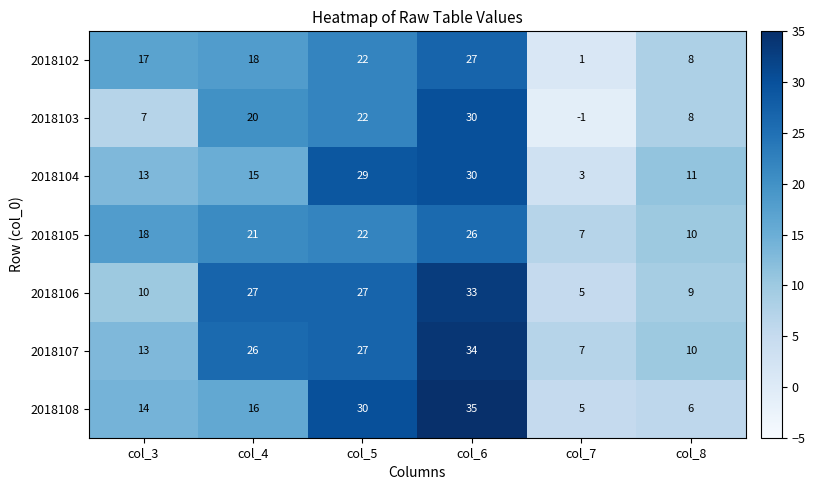

Is it true that 2018108 equals 14 at col_3?

True